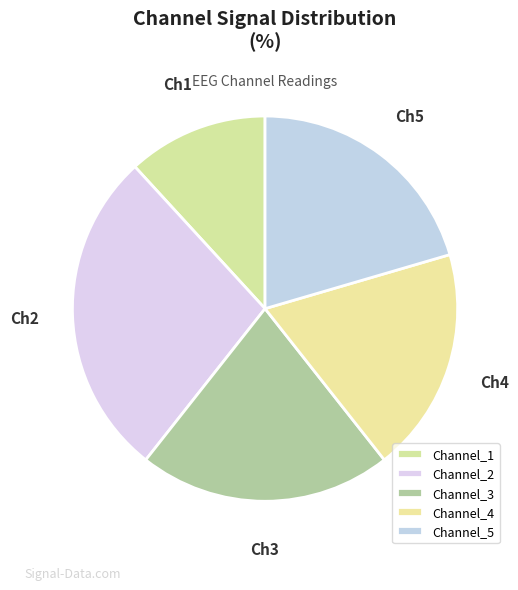

How many slices are in this pie chart?

5